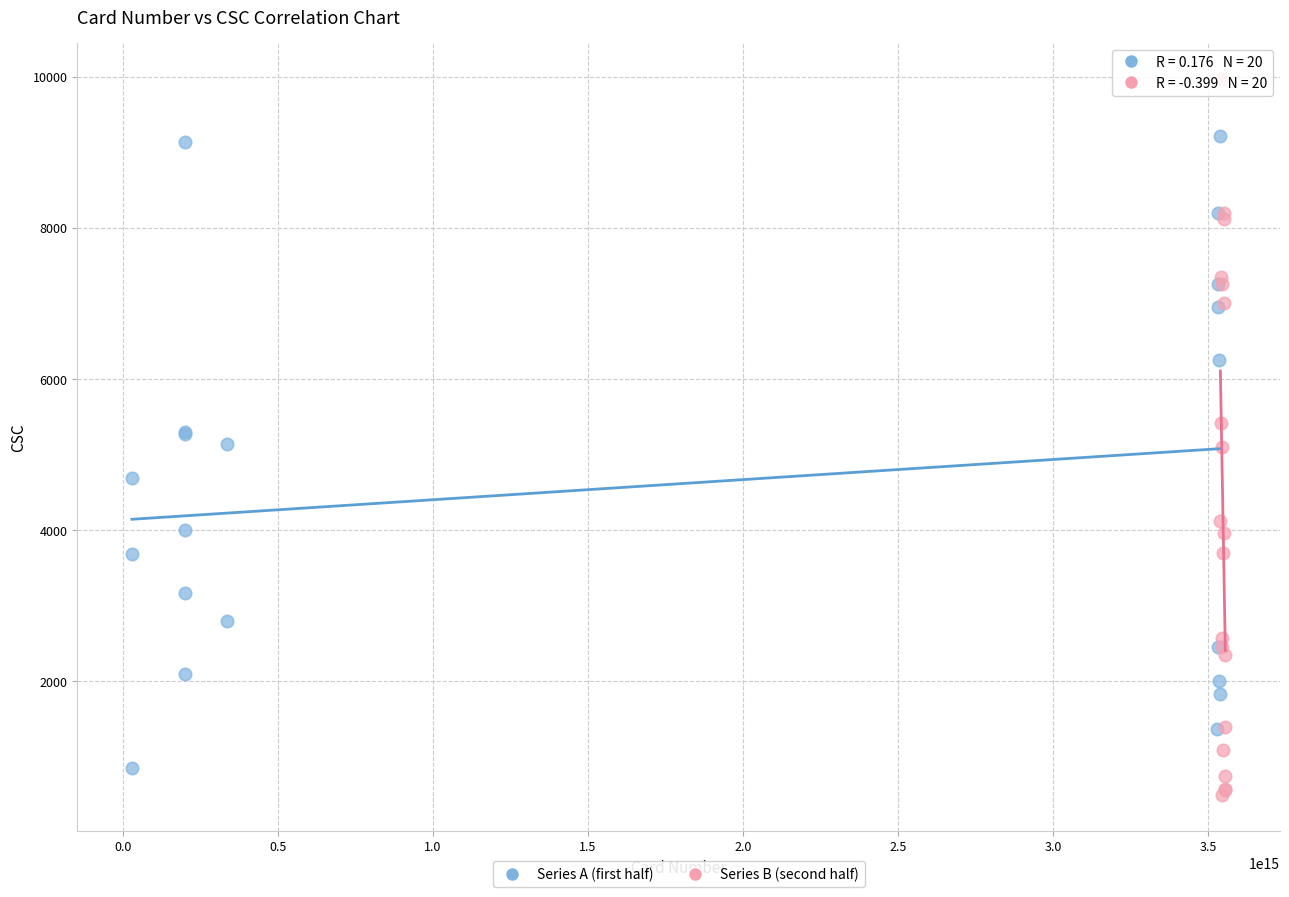

What are all the series names shown in the legend?

Series A (first half), Series B (second half)